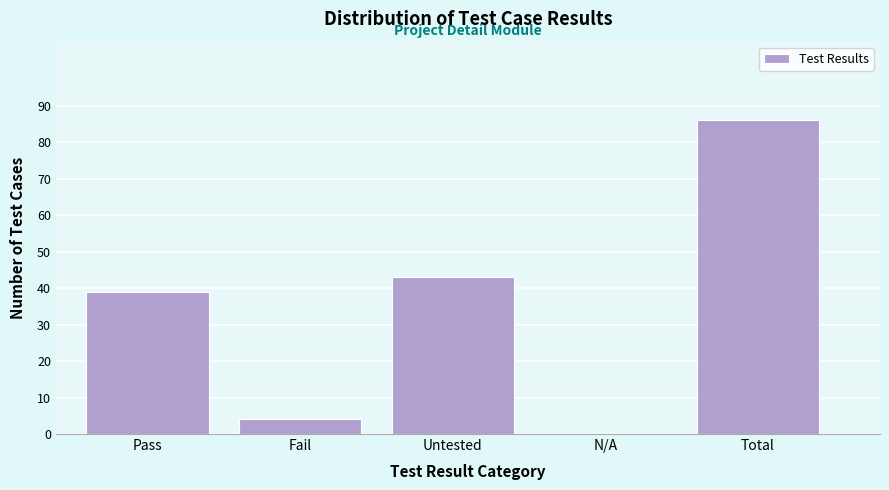

Reading left to right, extract all data points from this chart.

Pass=39	Fail=4	Untested=43	N/A=0	Total=86